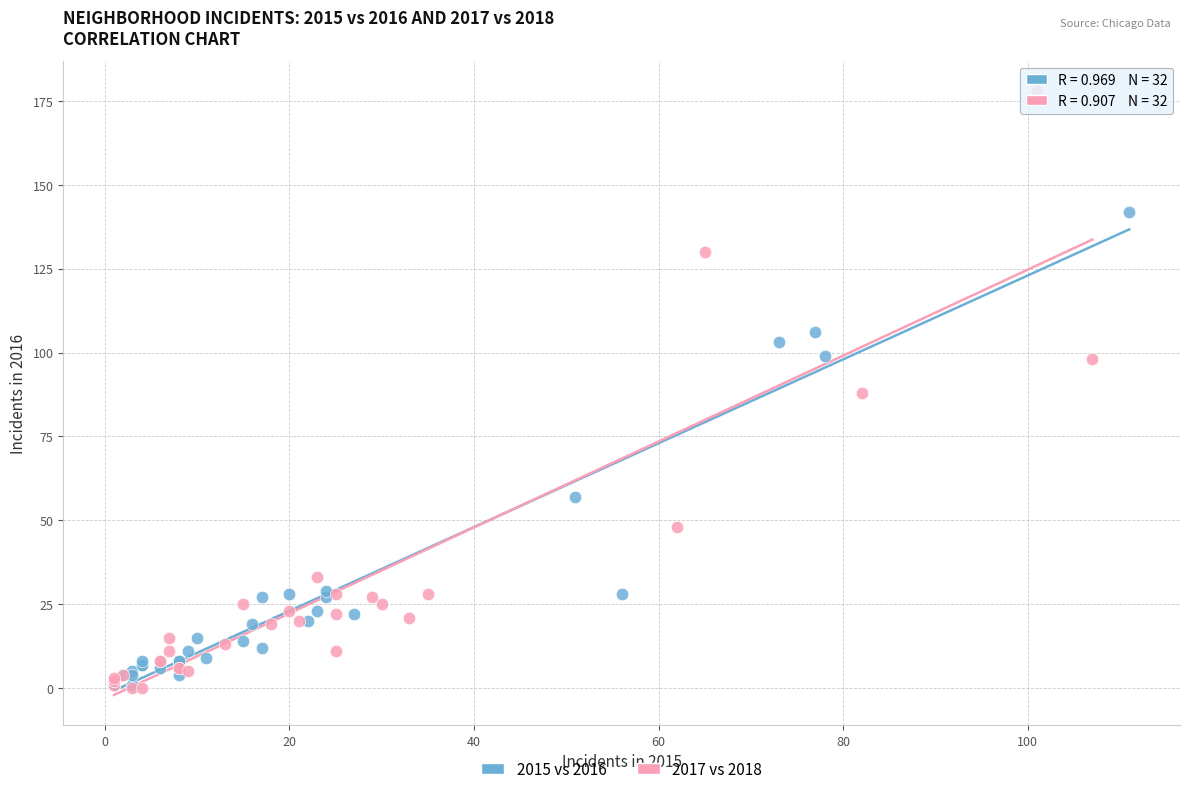

Which series has the largest Y range (max minus min)?

2017 vs 2018